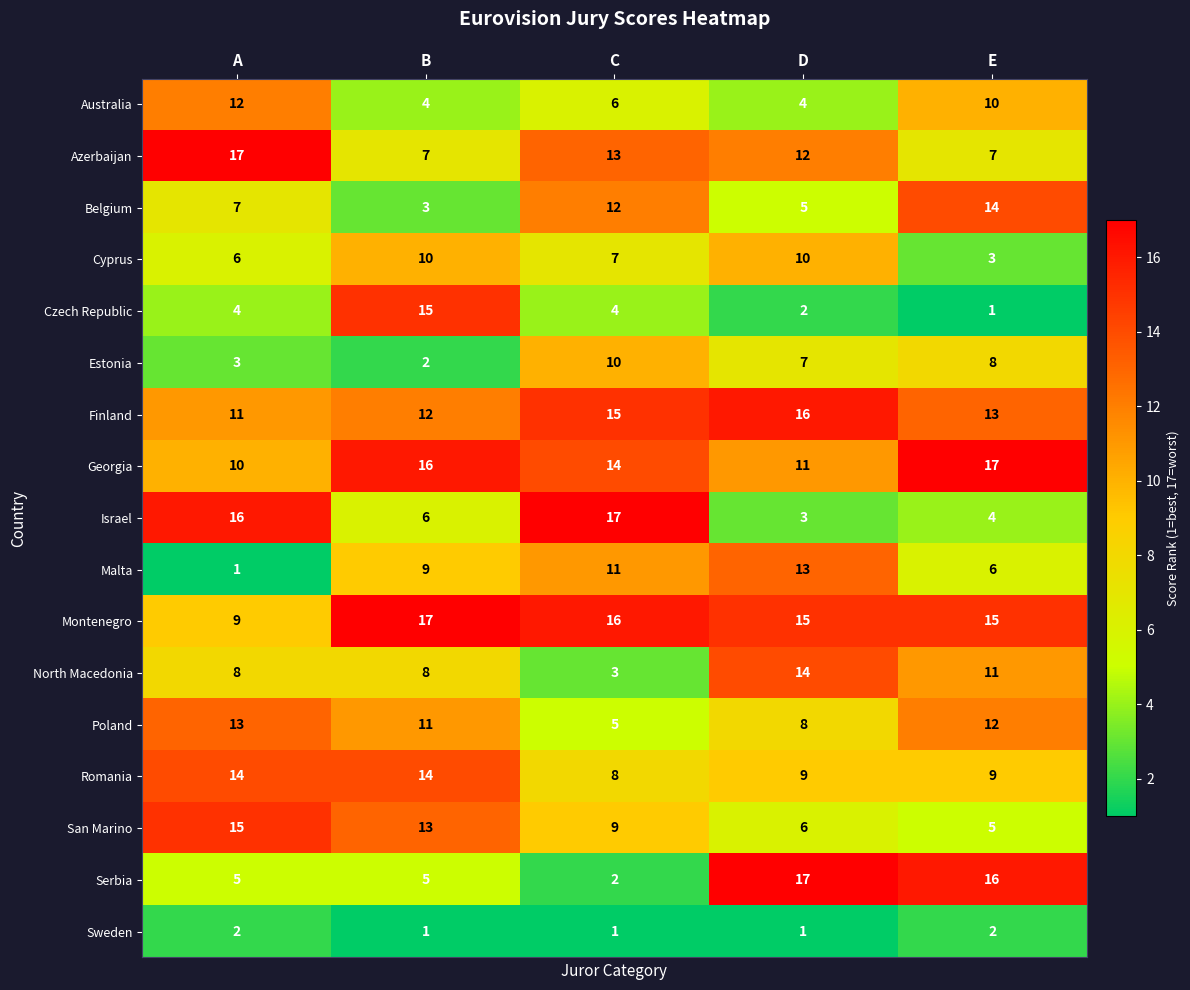

What is the difference between the Poland values at E and C?

7